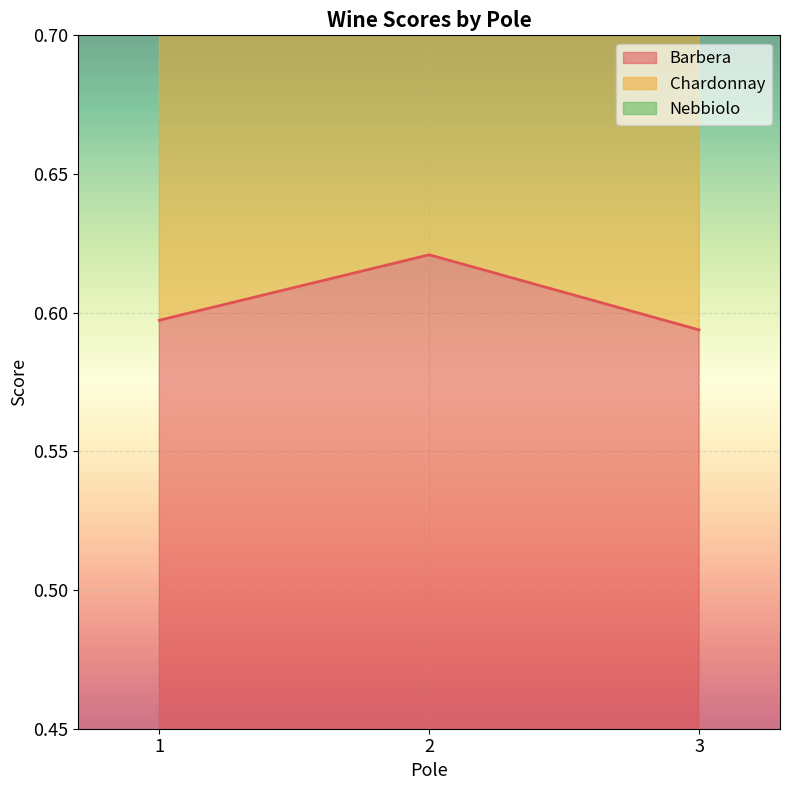

Count the Barbera values in the range 0 to 1.

3